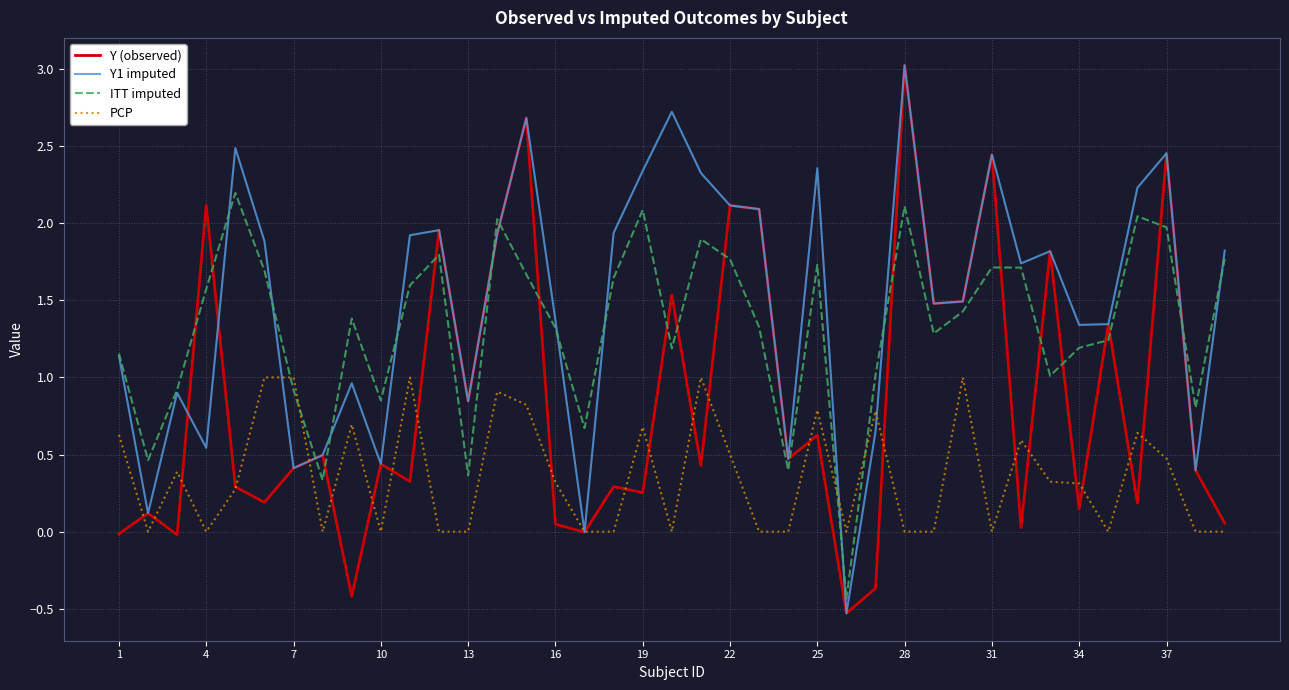

What is the smallest value displayed?

-0.5